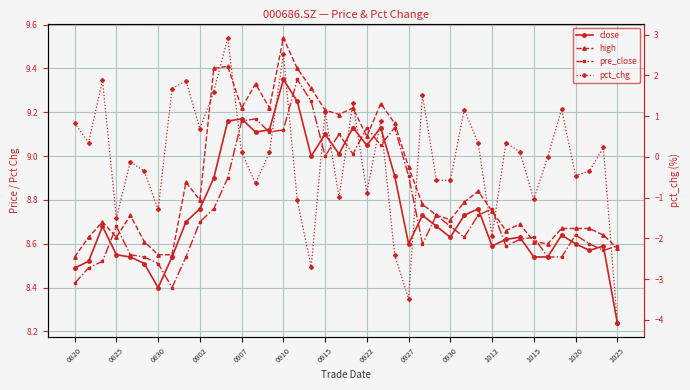

What is the difference between the second highest and second lowest values in the pct_chg series?

6.0